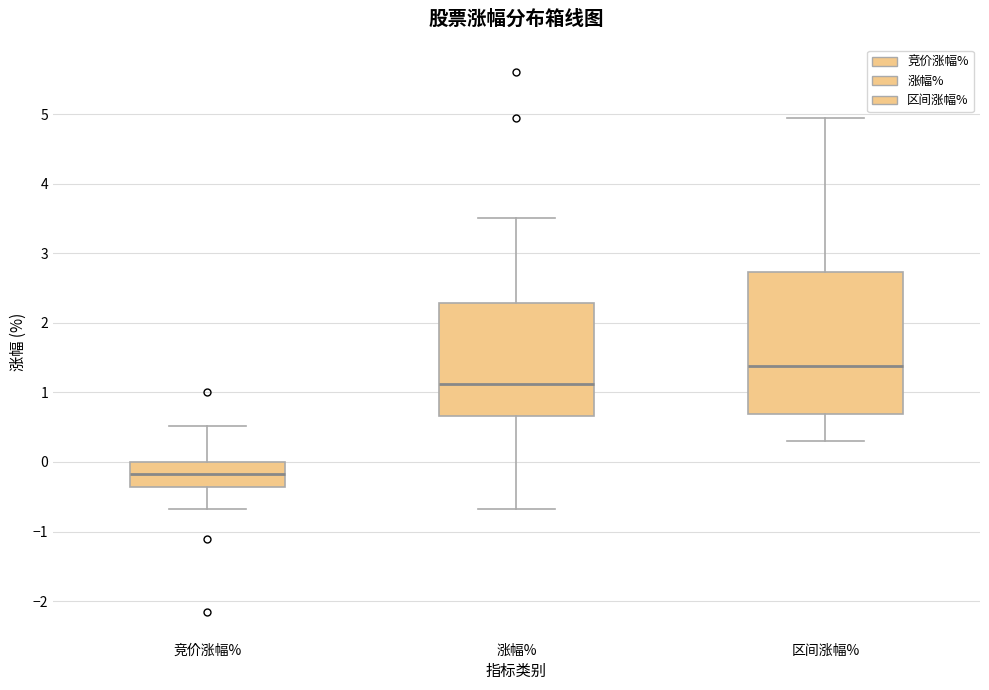

Where is the lower edge of the box for 涨幅% on the y-axis? The values are not printed on the chart, so give them approximately, as read against the axis.

0.7